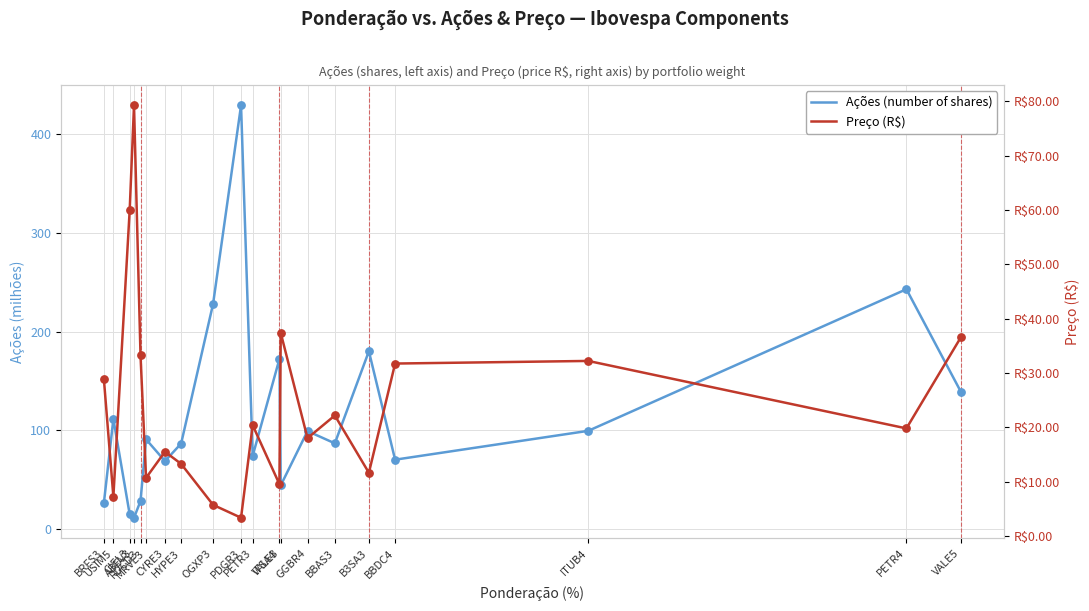

Is the value of Preço (R$) at BBAS3 greater than the value of Ações (number of shares) at PETR4?

No